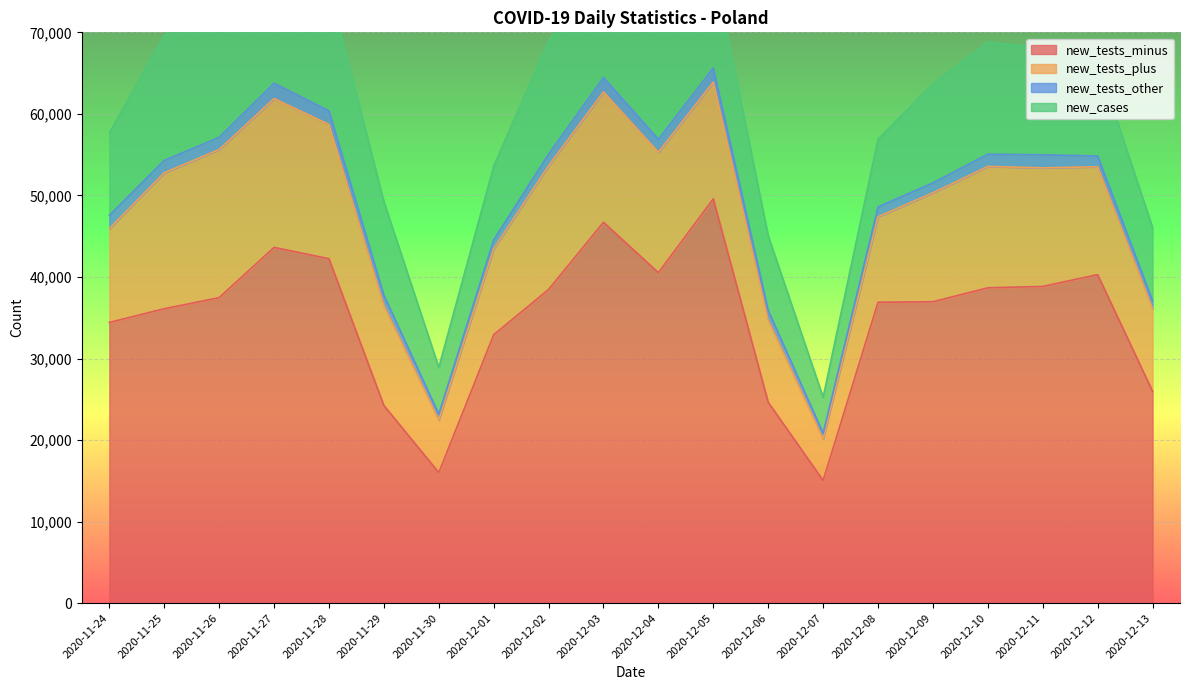

Where is the first local minimum for new_tests_other?

2020-11-26